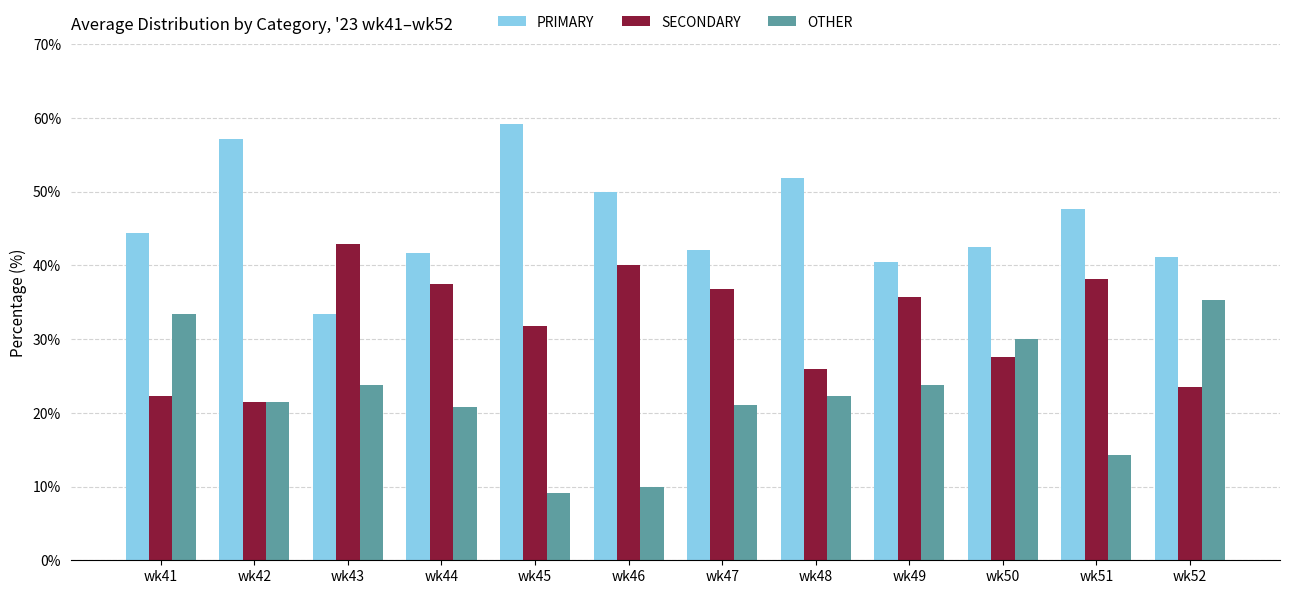

Does the chart contain any negative values?

No